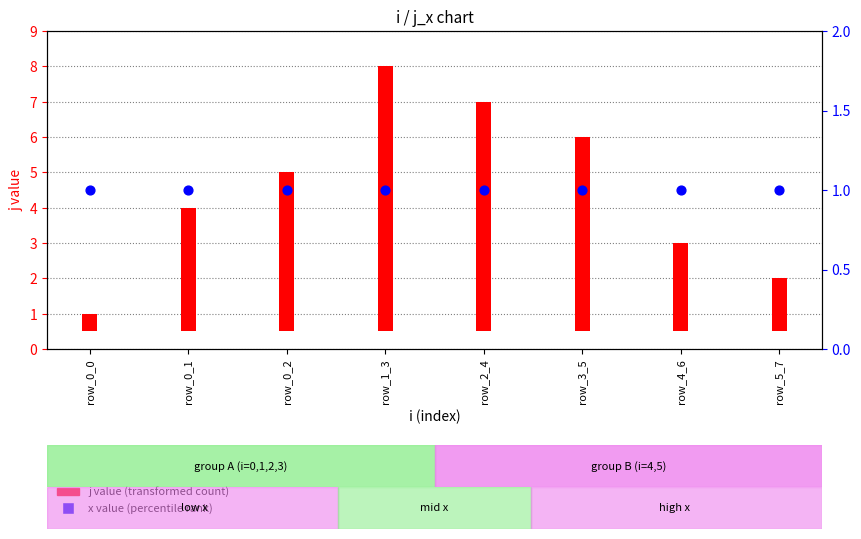

Which series has the largest total across all categories?

j value (transformed count)